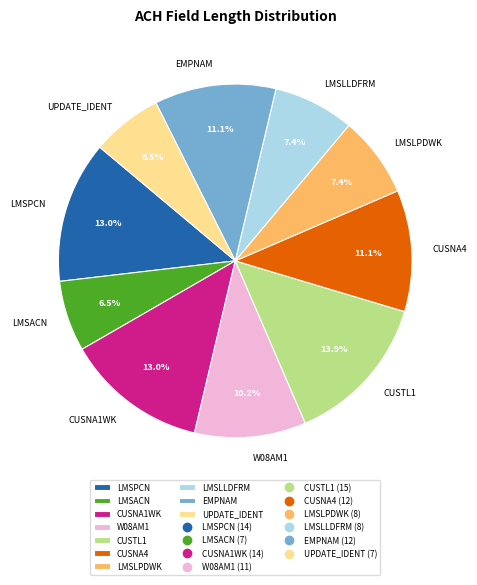

What percentage do CUSNA4 and UPDATE_IDENT together represent?

17.6%